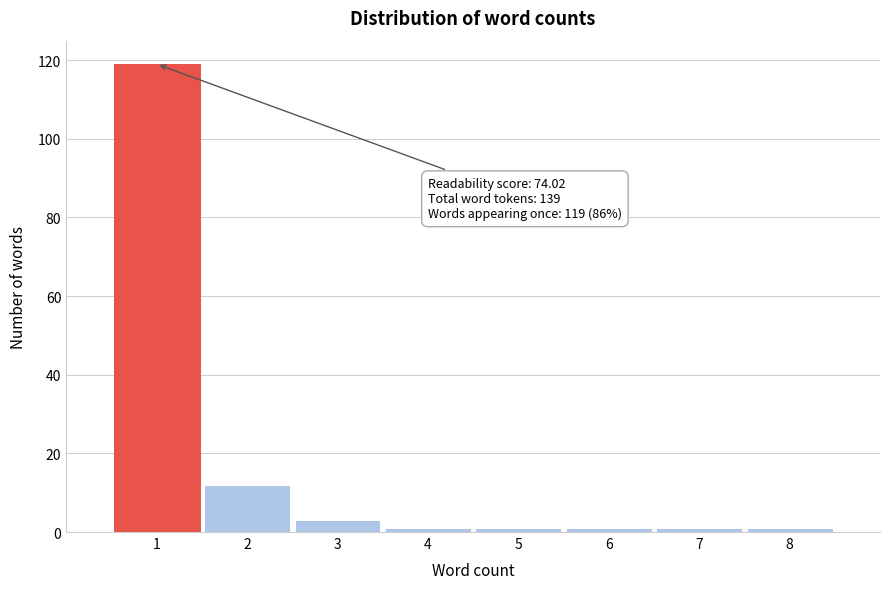

Over which range of the x-axis is the bar tallest?

0.5 to 1.5